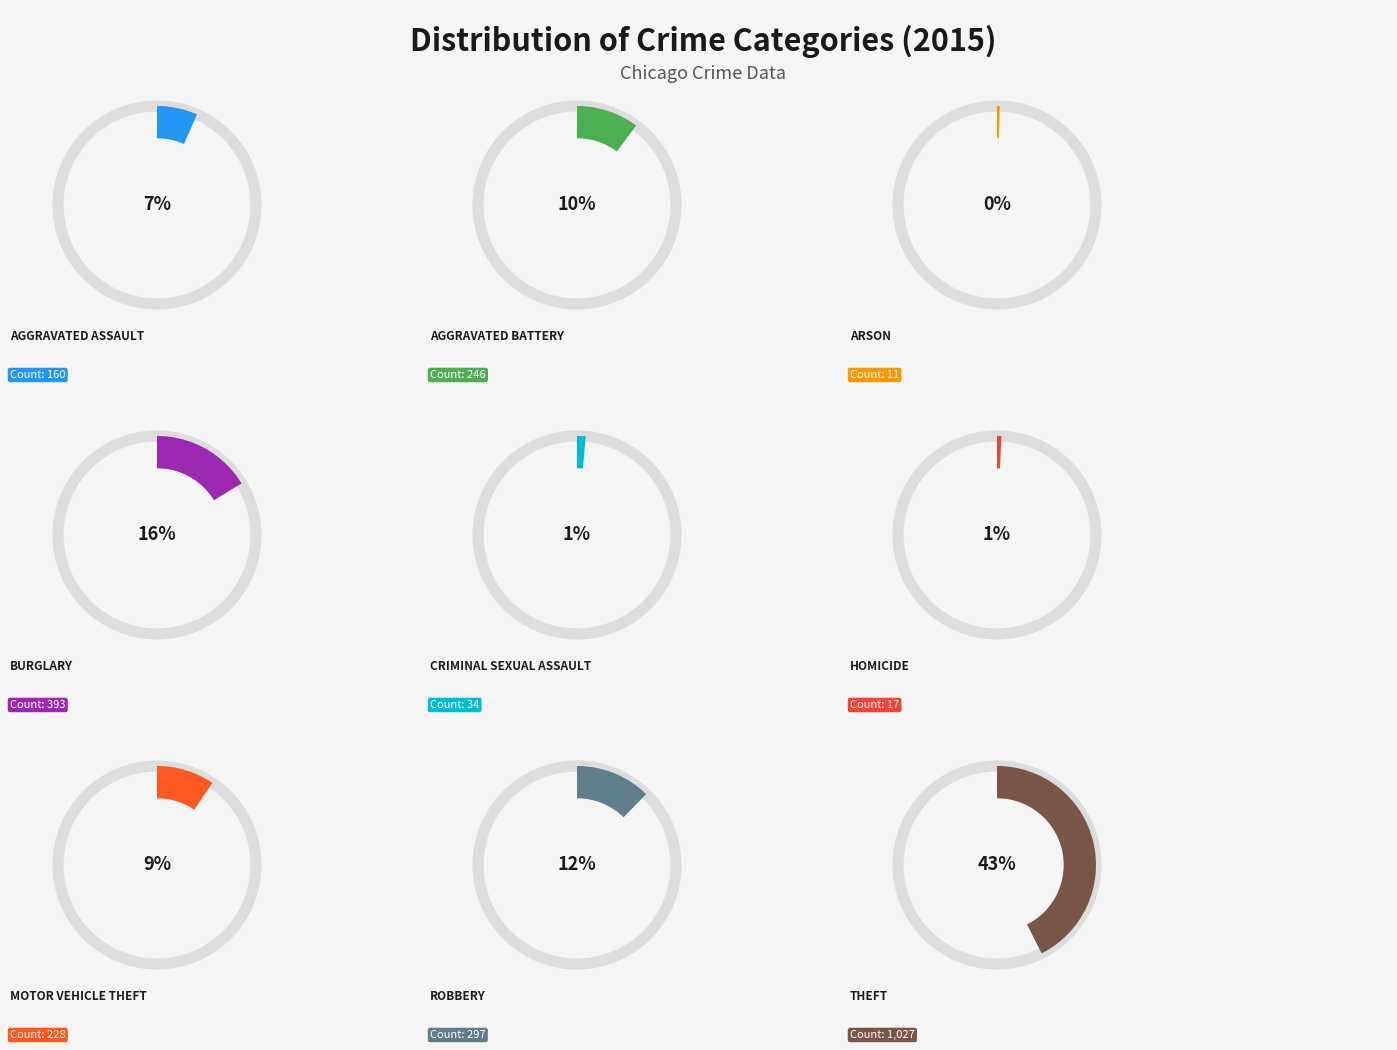

Rank the categories by value from highest to lowest.

Theft, Burglary, Robbery, Aggravated Battery, Motor Vehicle Theft, Aggravated Assault, Criminal Sexual Assault, Homicide, Arson